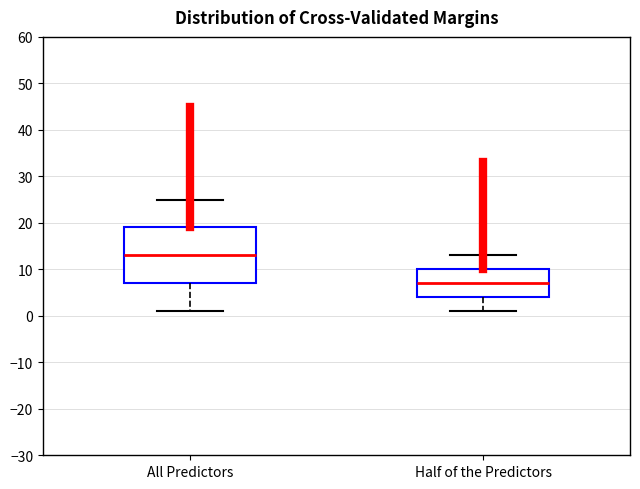

Where does the median line of the box for Half of the Predictors sit on the y-axis? The values are not printed on the chart, so give them approximately, as read against the axis.

7